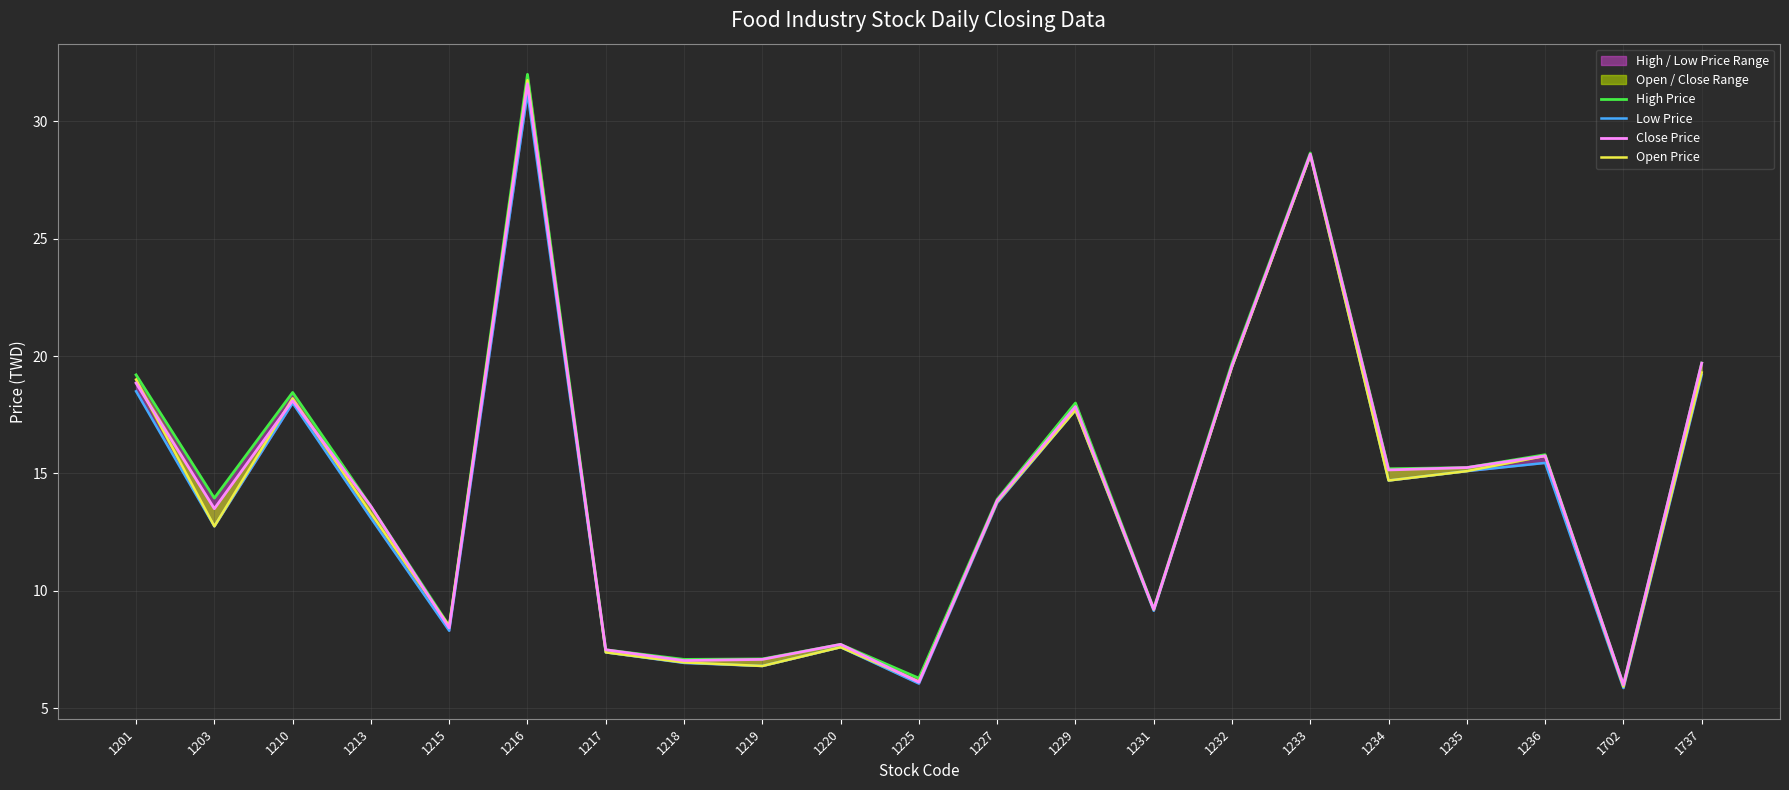

At 1737, list the series in order from smallest to largest.

Low Price, Open Price, High Price, Close Price